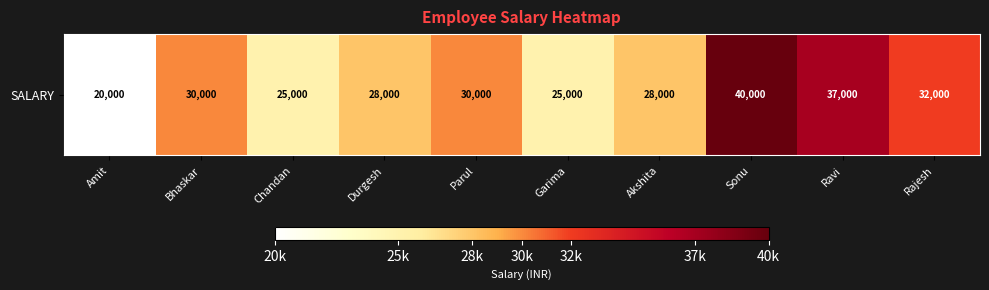

How many data points are less than 30000?

5